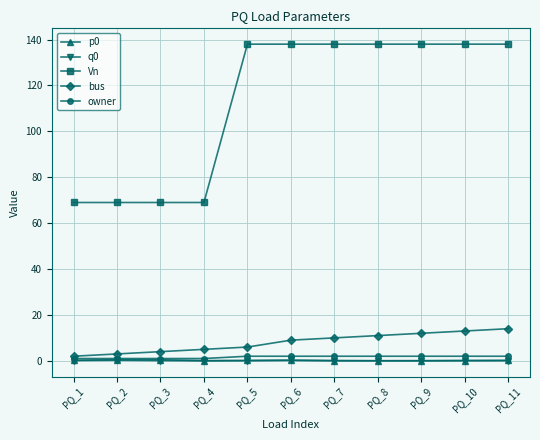

True or false: q0 has more than 1 interior local peaks.

True